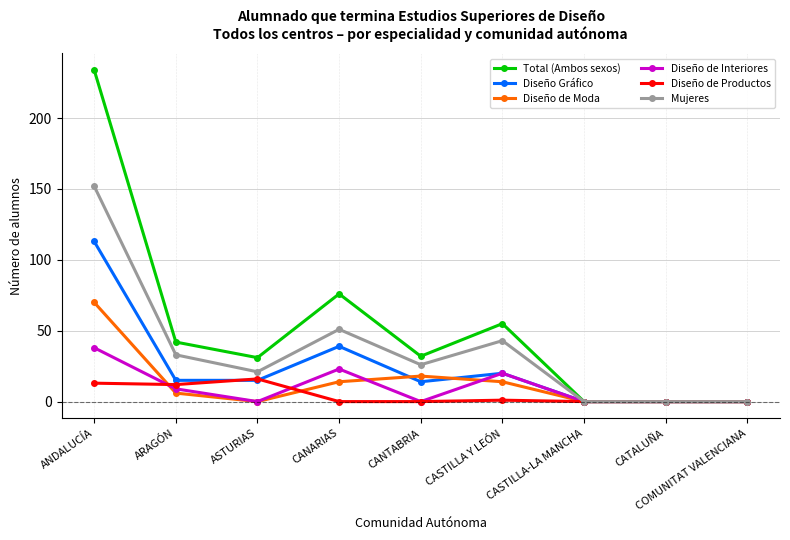

Where is the first local minimum for Mujeres?

ASTURIAS